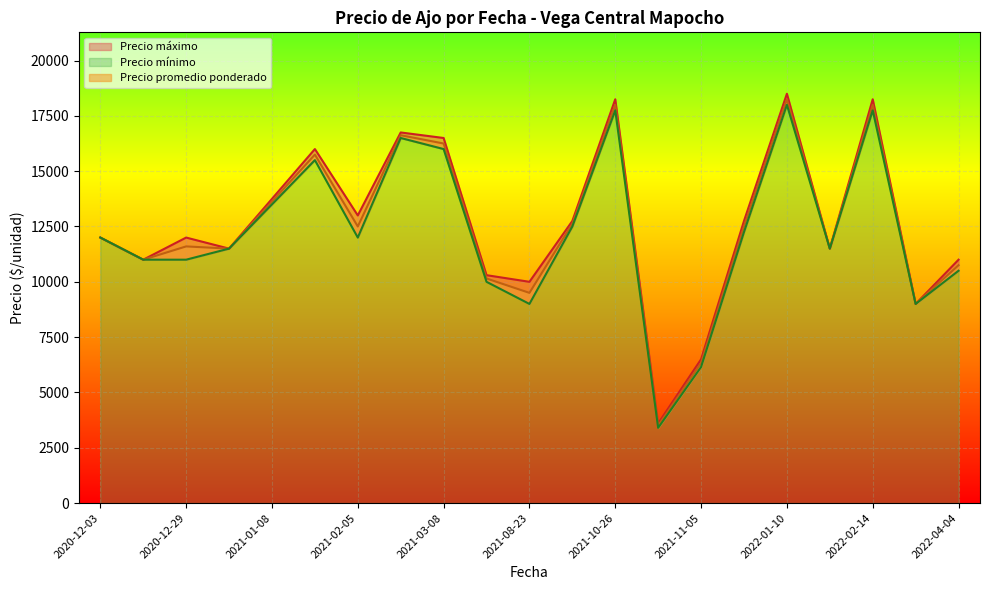

The value of Precio promedio ponderado at 2021-10-27 is 3500. True or false?

True